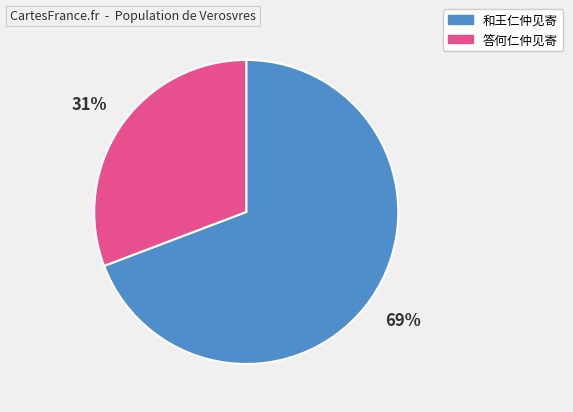

To the nearest percent, what is the average slice percentage?

50%